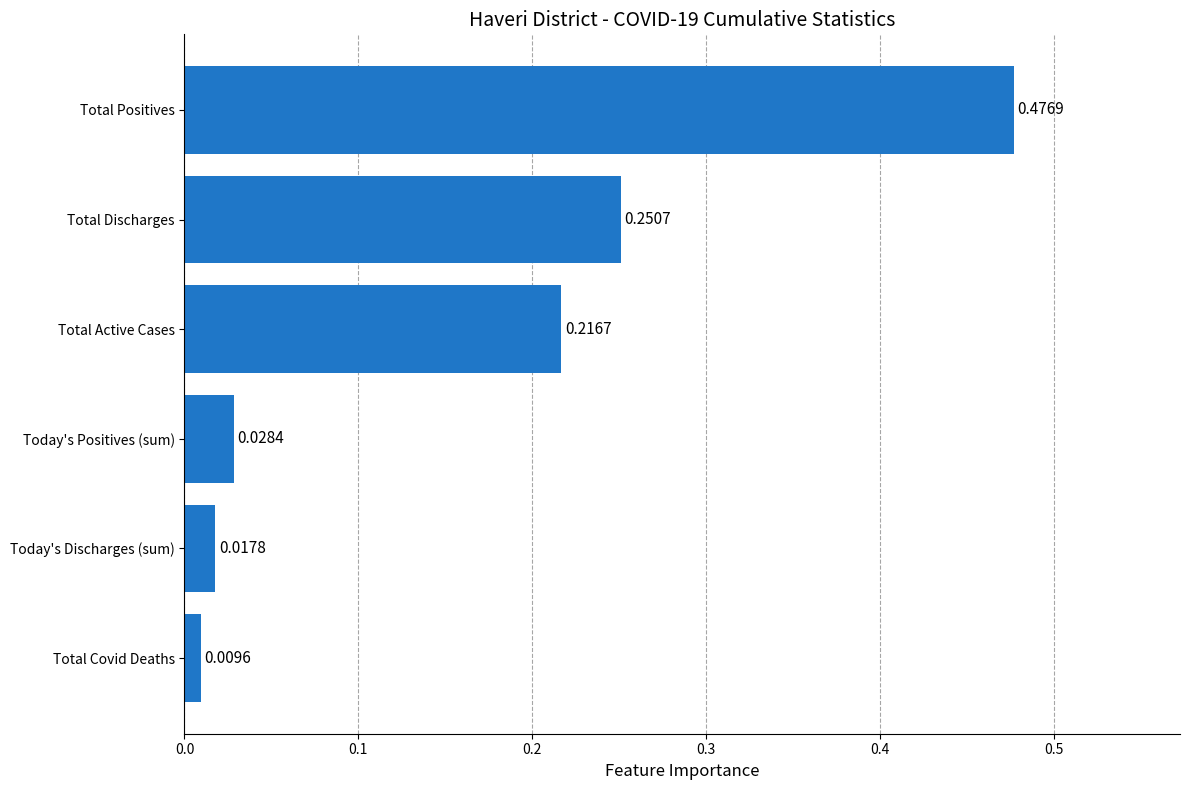

At which category does the chart reach its peak across all series?

Total Positives